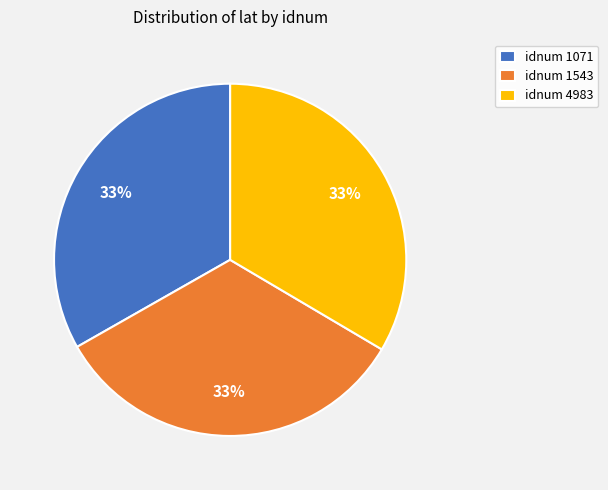

What percentage is the idnum 4983 slice, to the nearest percent?

33%